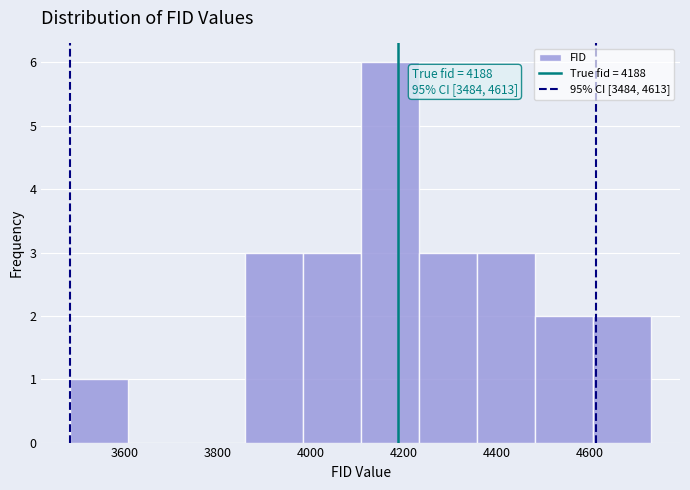

Which range on the x-axis has the tallest bar?

4100 to 4240